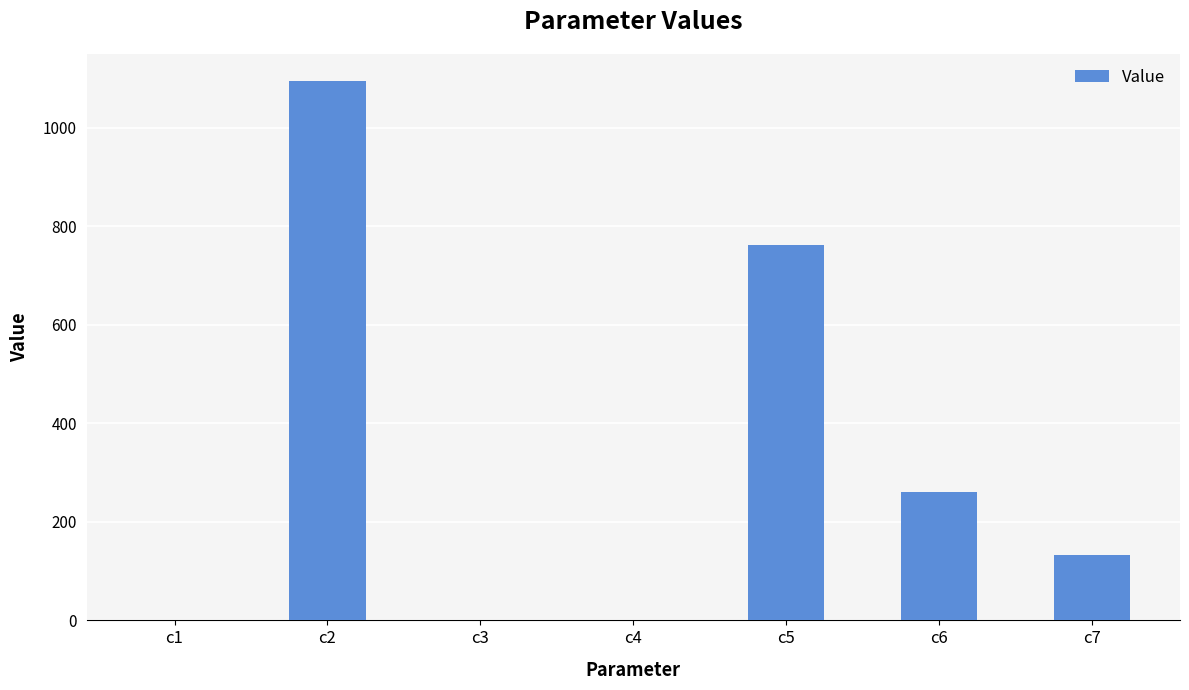

Between c3 and c2, which is larger?

c2